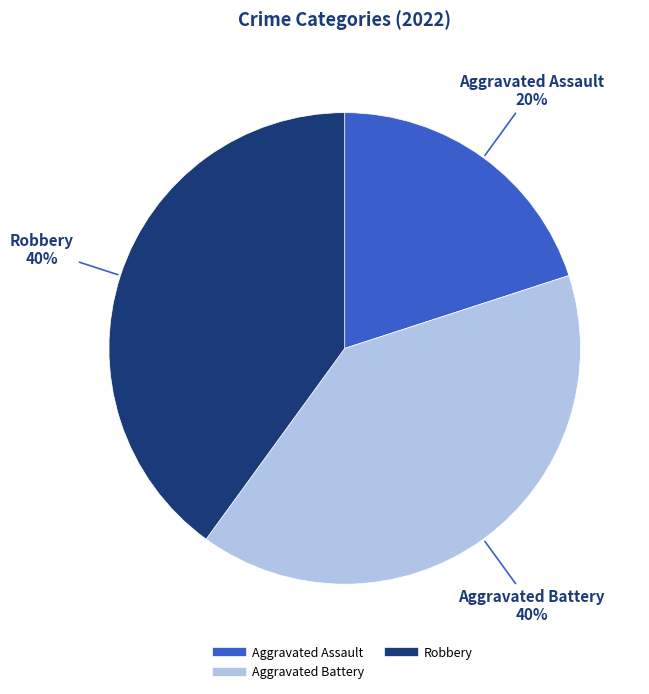

Count the number of slices in the pie.

3